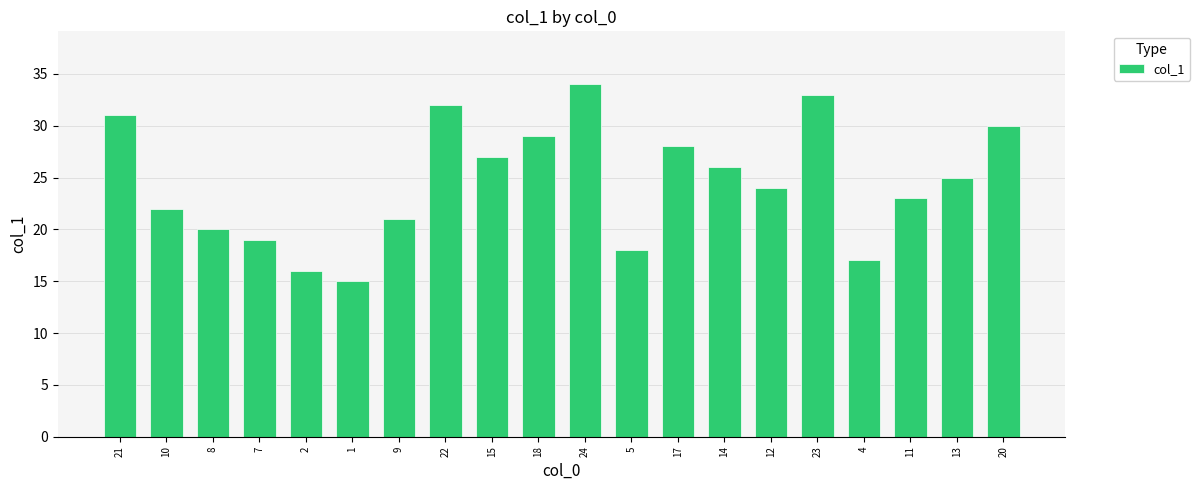

List the labels in order of value, largest first.

24, 23, 22, 21, 20, 18, 17, 15, 14, 13, 12, 11, 10, 9, 8, 7, 5, 4, 2, 1